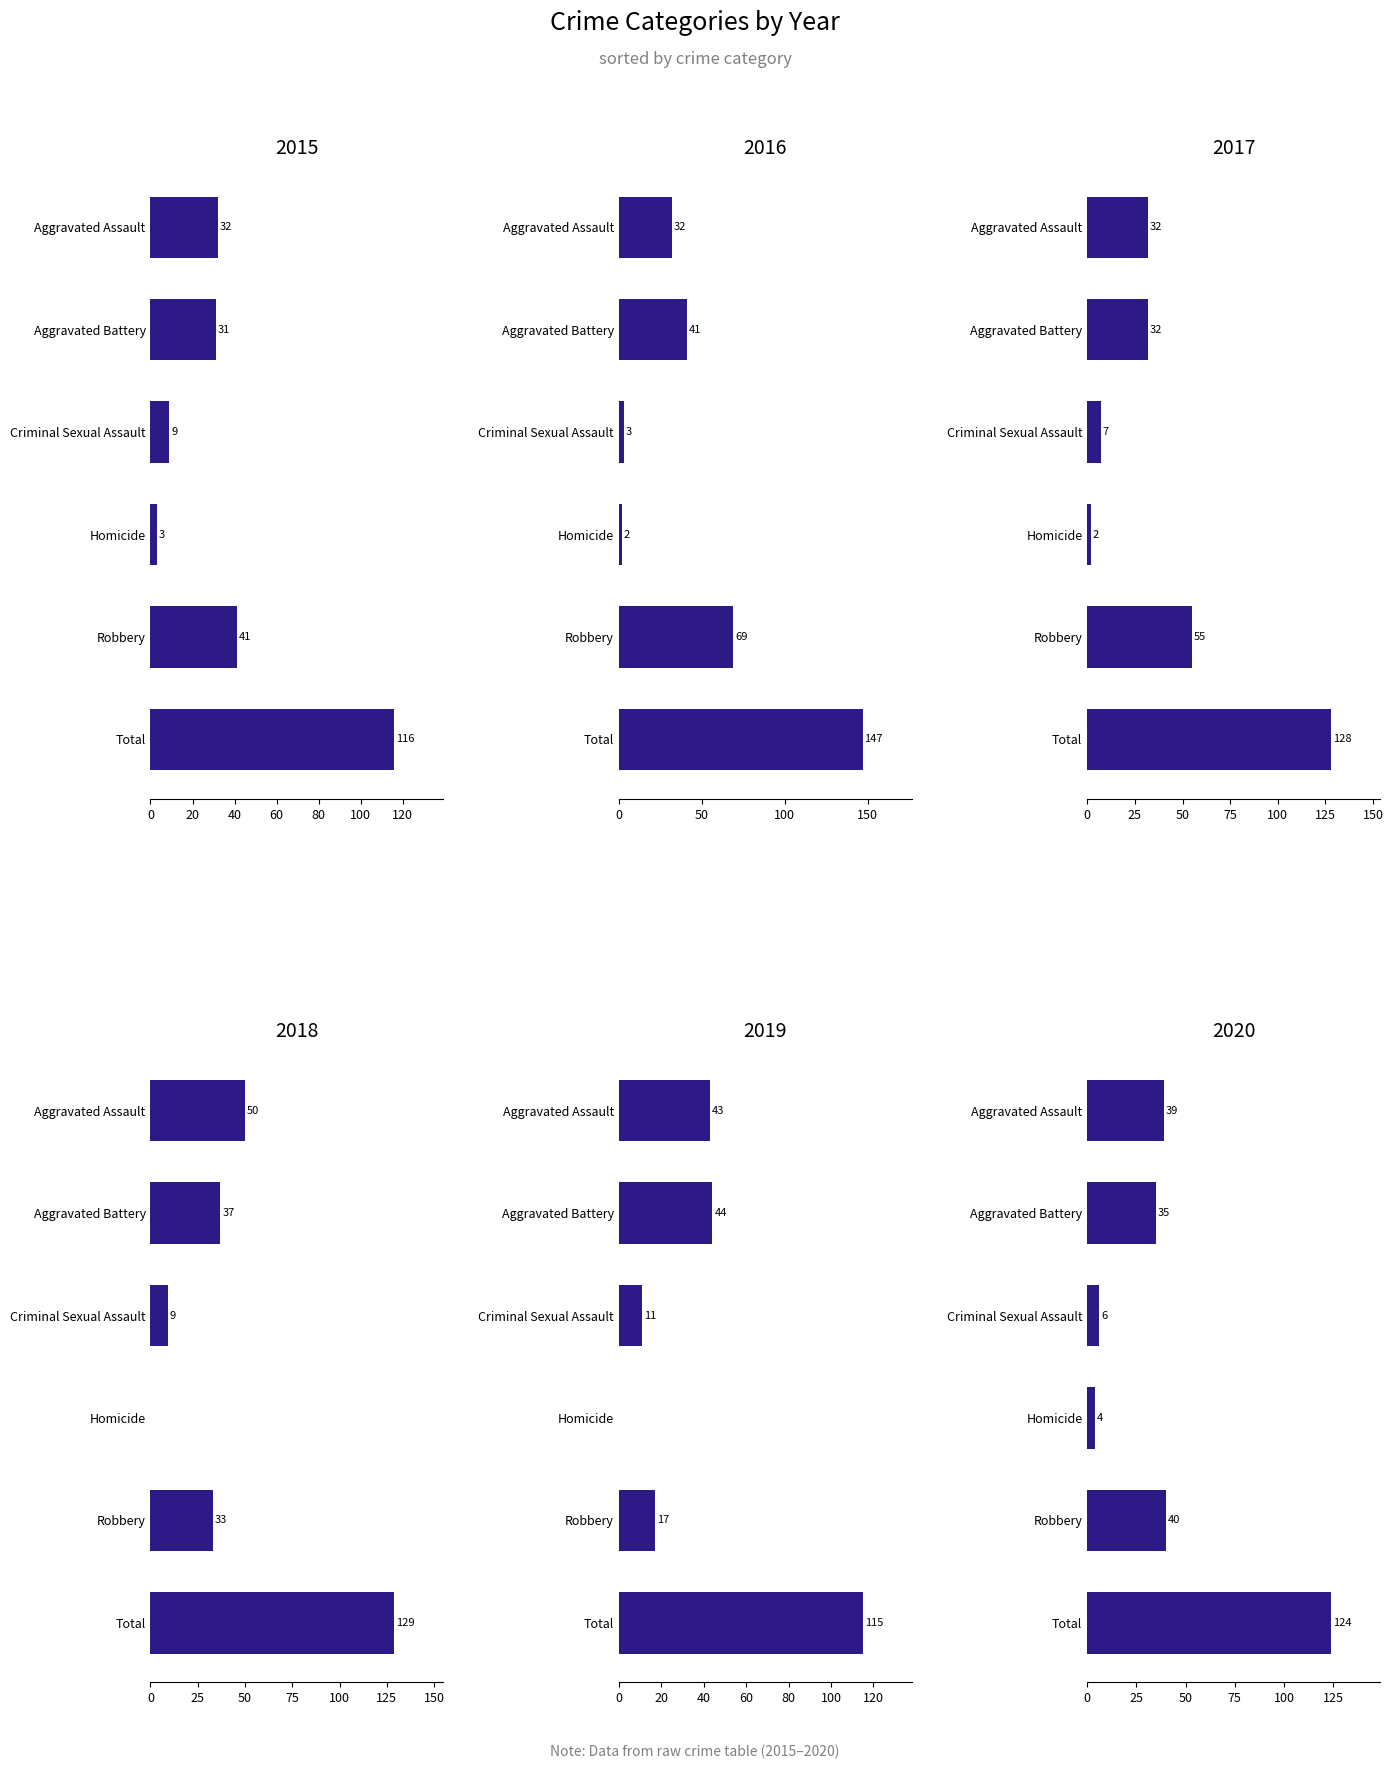

Between Aggravated Assault and Homicide, which series saw the biggest shift?

2018